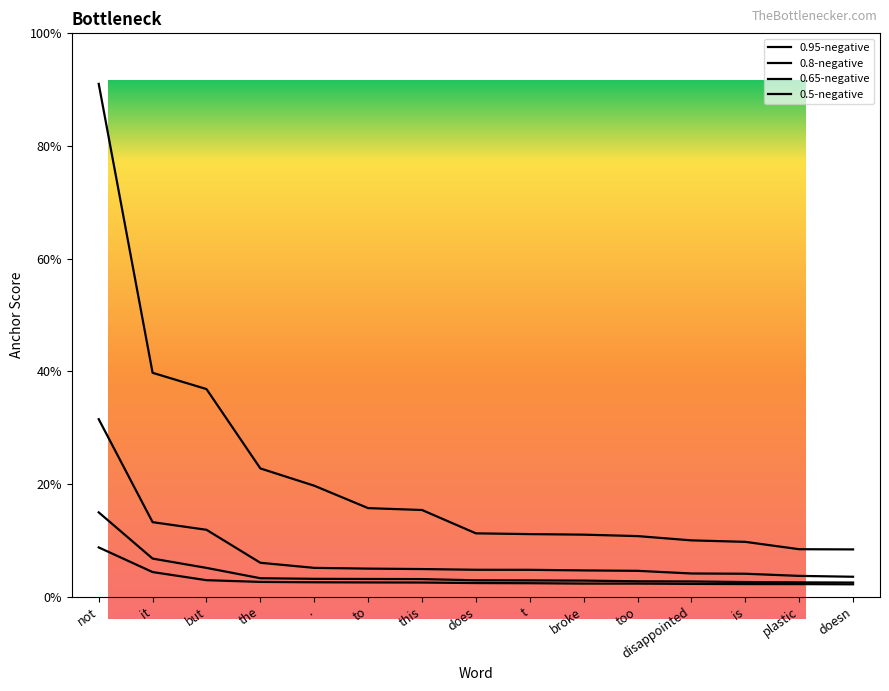

True or false: 0.95-negative and 0.65-negative cross at least once.

False